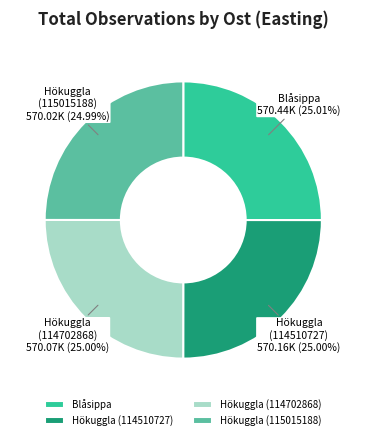

Approximately how many times larger is the value at Blåsippa compared to Hökuggla (114510727)?

1.0